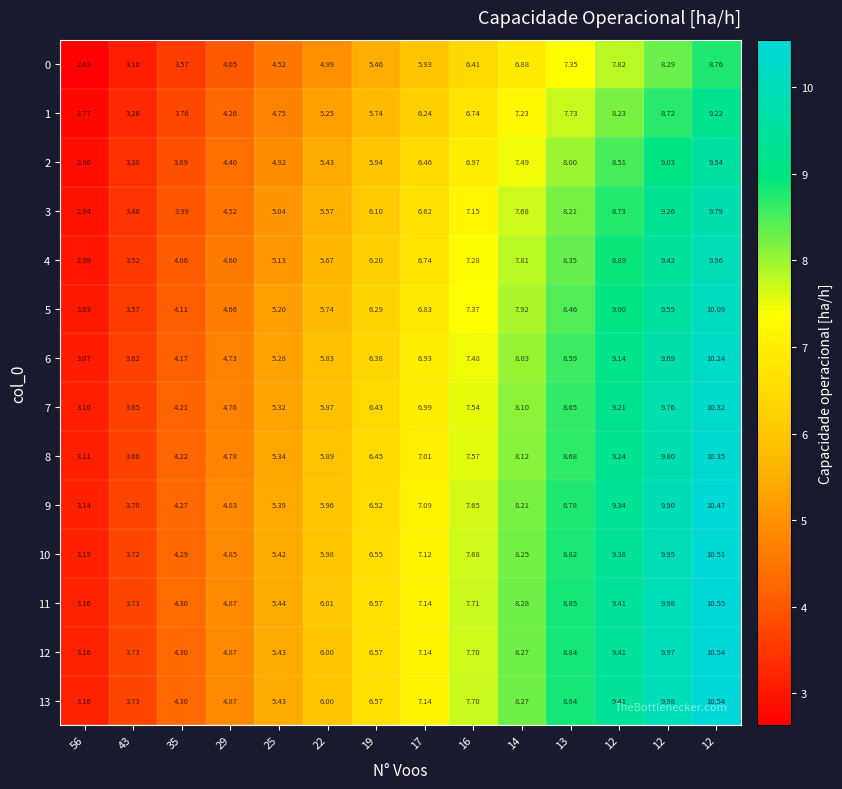

How many data points in 11 are less than 7?

7